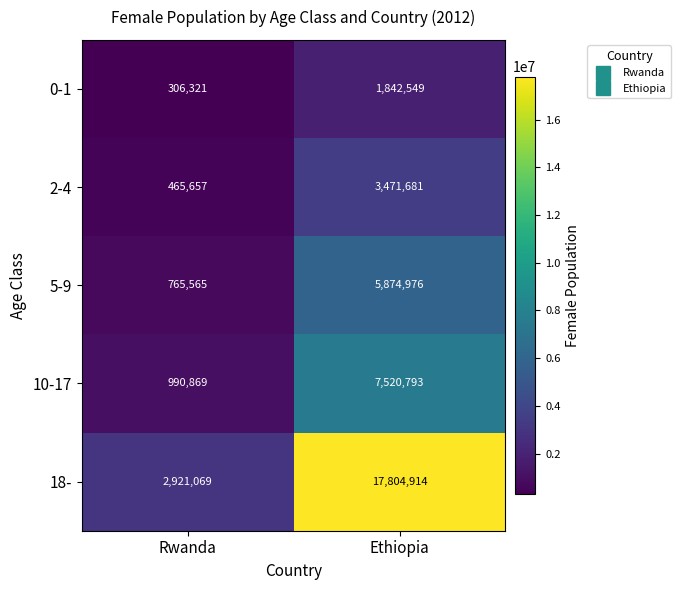

How many data points in 0-1 are less than 1842549?

1